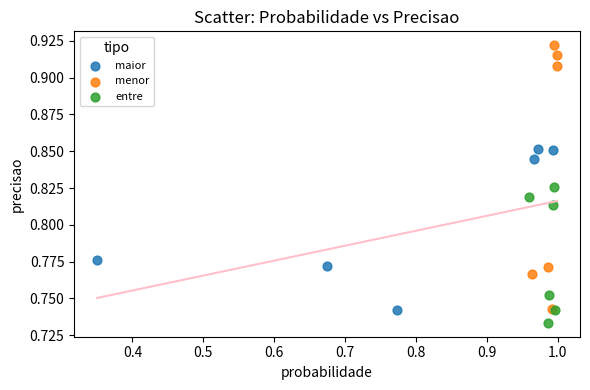

Which series reaches the maximum Y coordinate?

menor